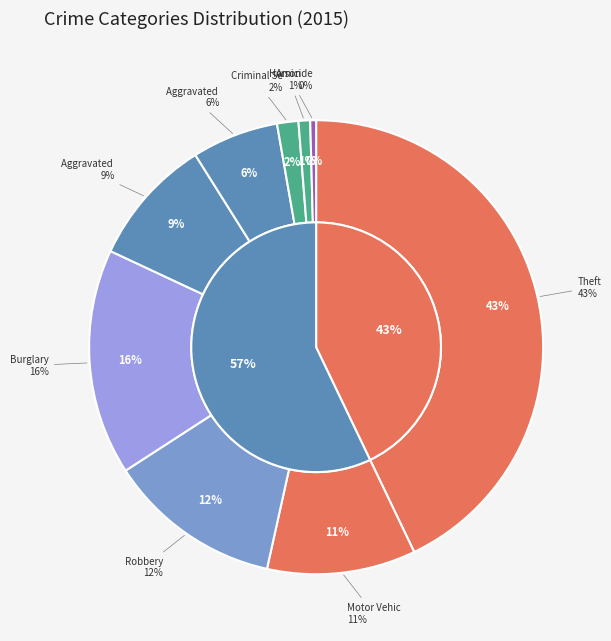

Which slice is the largest?

Theft